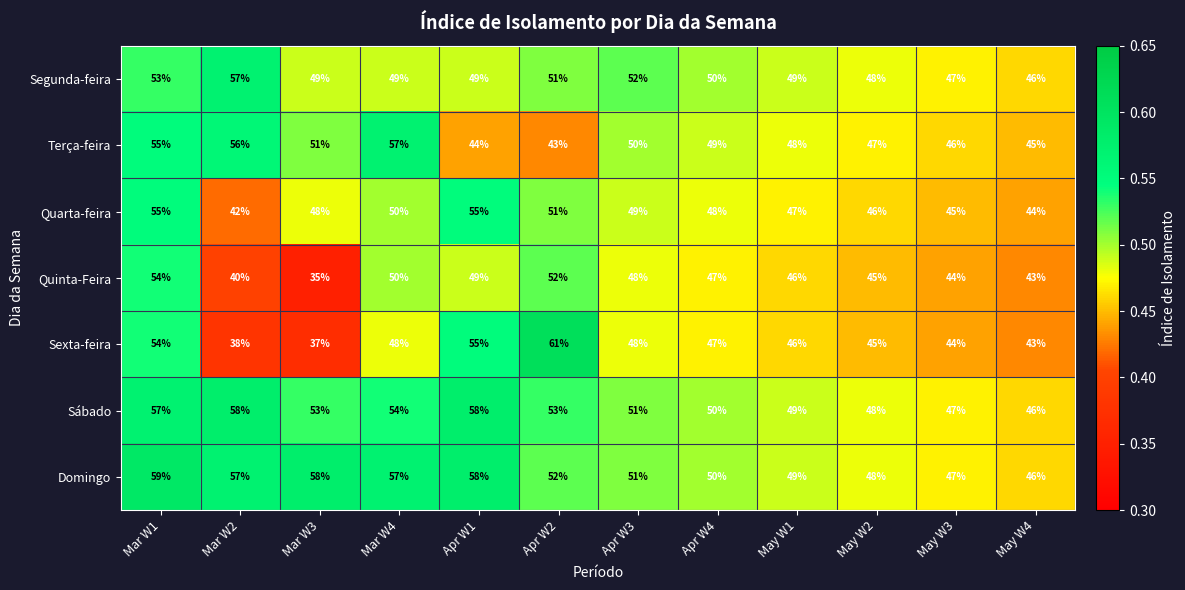

Where is Segunda-feira nearest to the value 51?

Apr W2